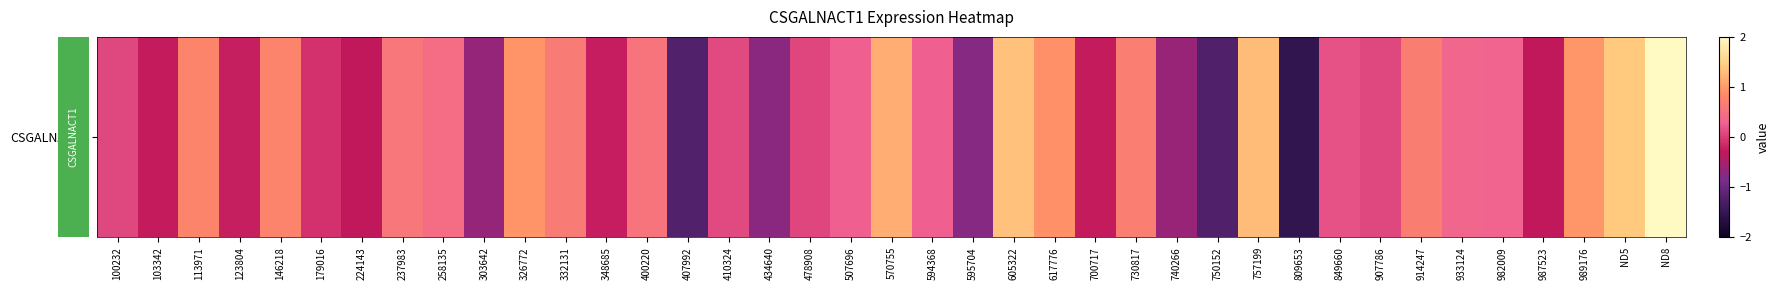

What is the average value?

0.2